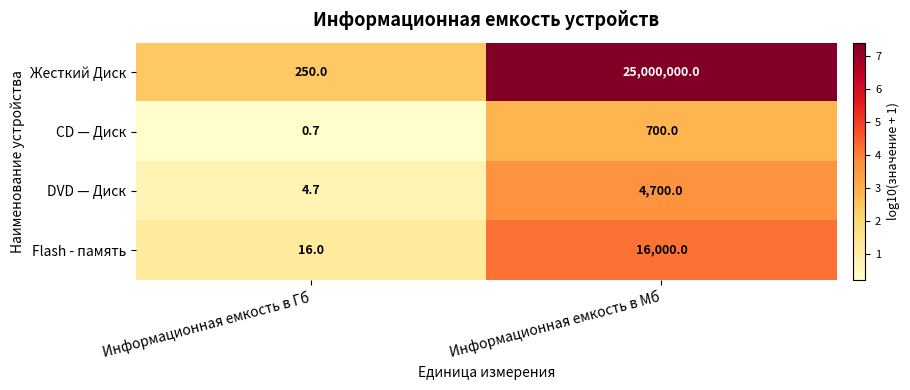

Rank the series by their maximum value, from lowest to highest.

CD — Диск, DVD — Диск, Flash - память, Жесткий Диск